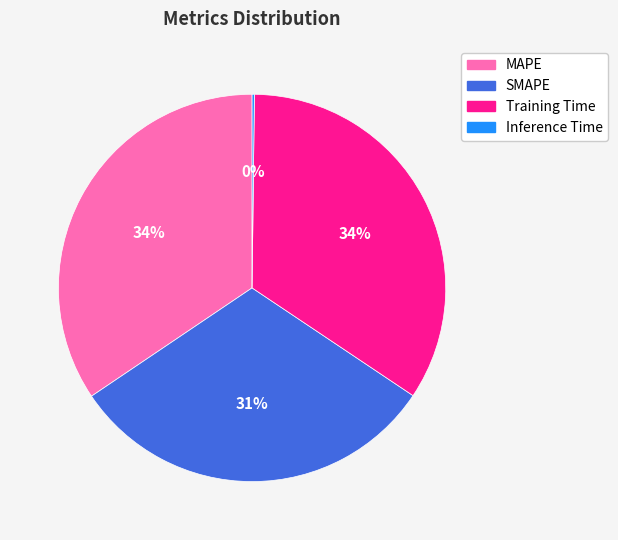

To the nearest percent, what is the combined percentage of MAPE and SMAPE?

66%